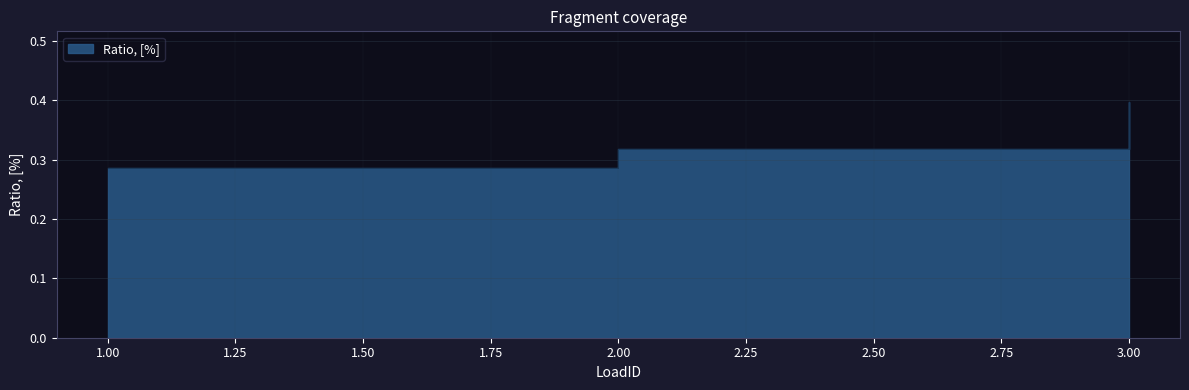

What is the sum of all values?

1.0